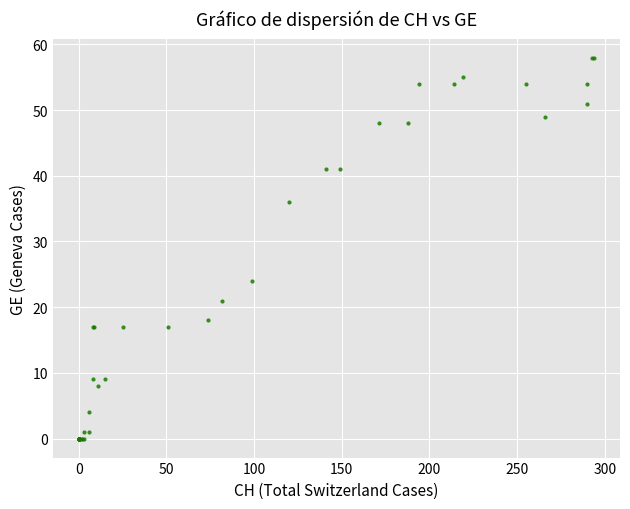

What Y value in the scatter plot is closest to 29?

24